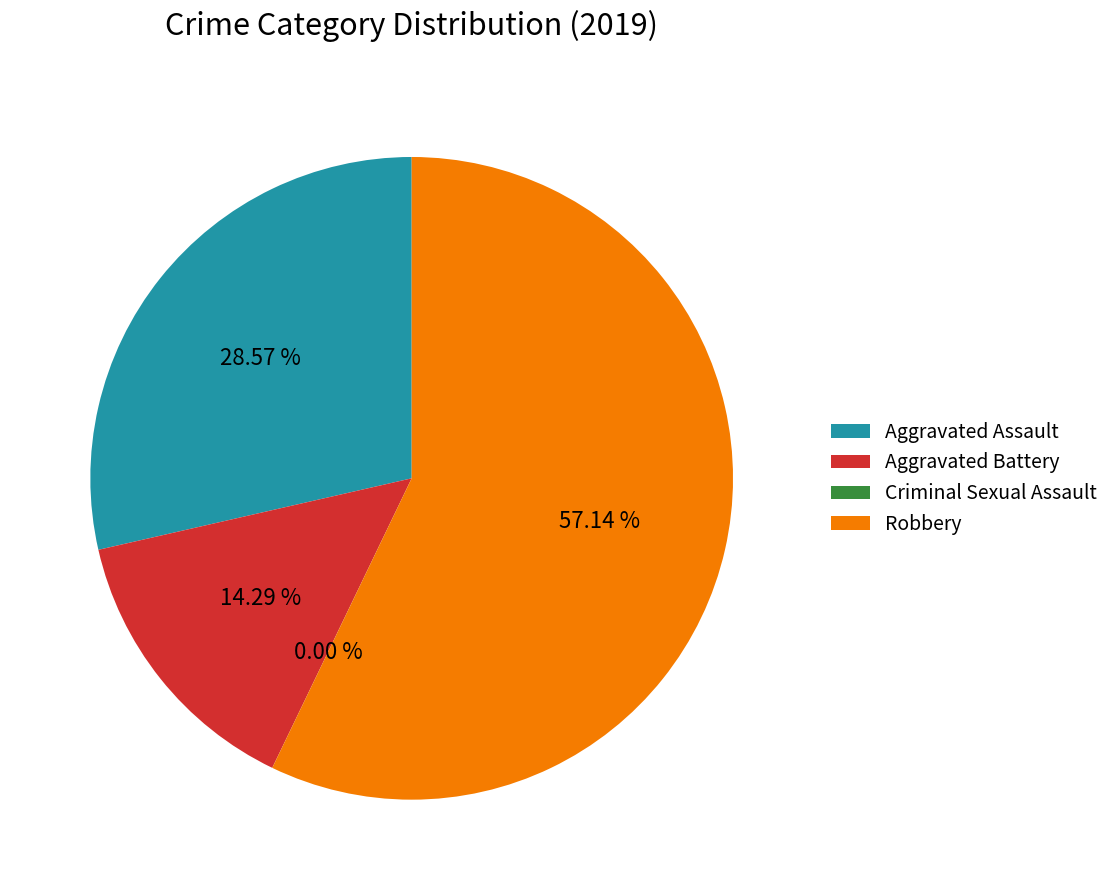

To the nearest percent, what is the combined percentage of Robbery and Aggravated Assault?

86%